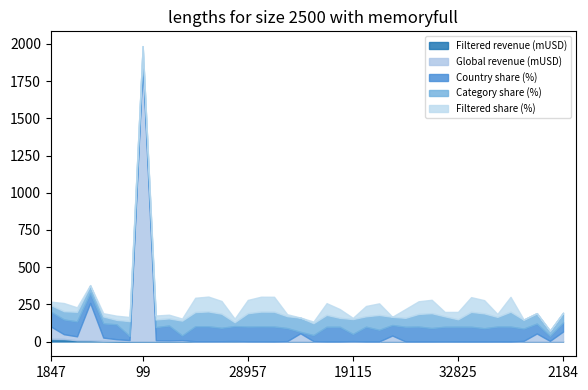

What is the average value of the Filtered revenue (mUSD) series?

1.9